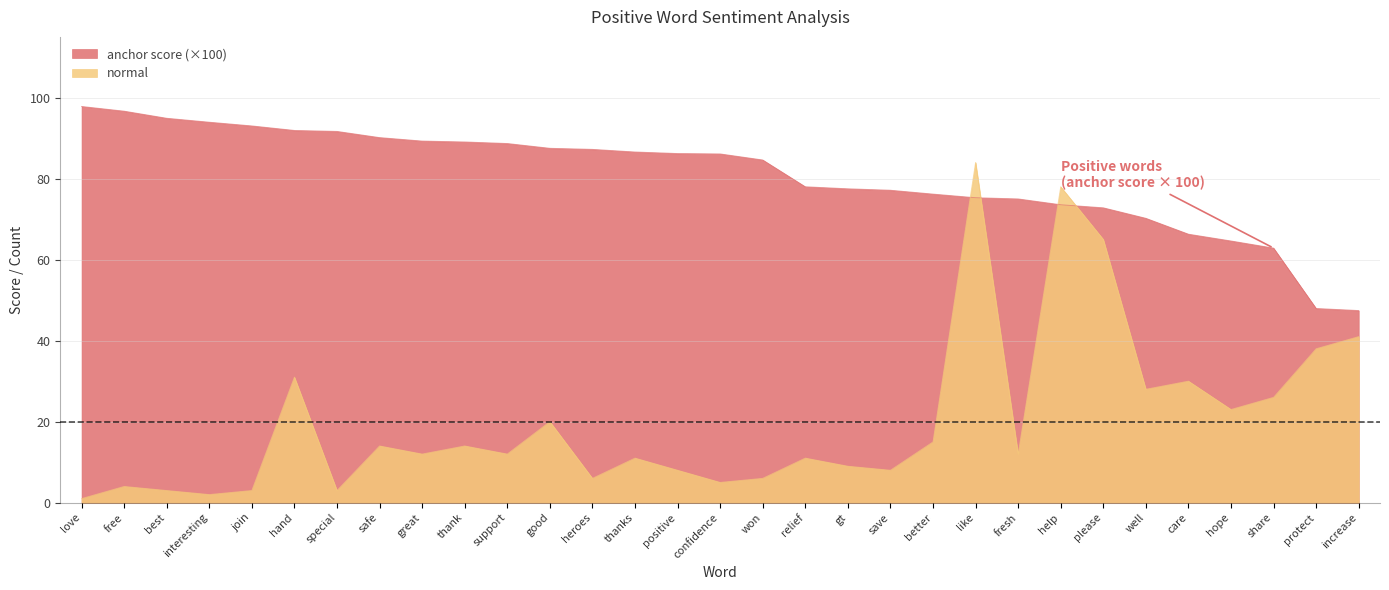

At which category is the sum across all series the highest?

like